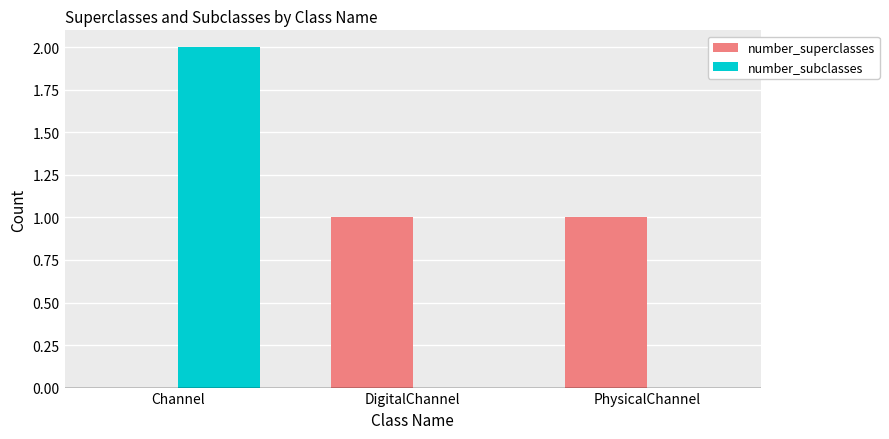

What is the average value of the number_superclasses series?

1